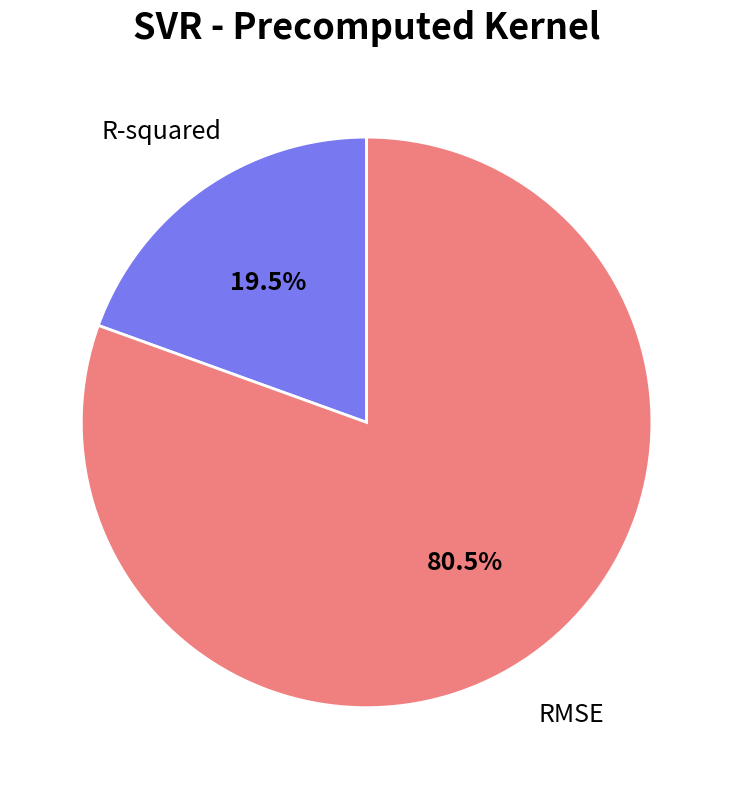

Rank the categories by value from lowest to highest.

R-squared, RMSE